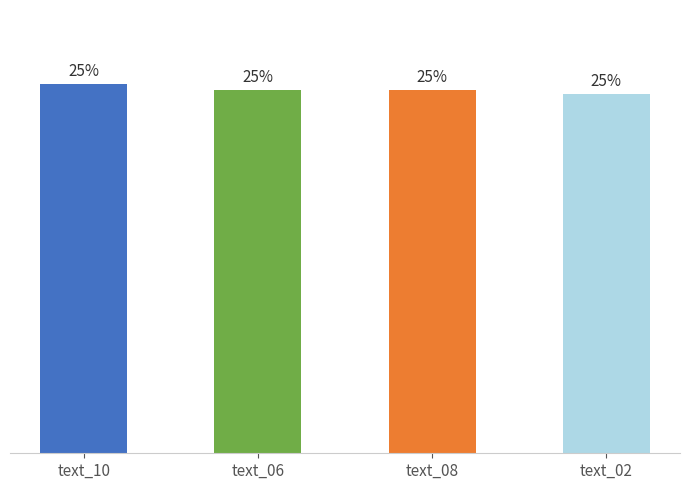

Does the chart contain any negative values?

No